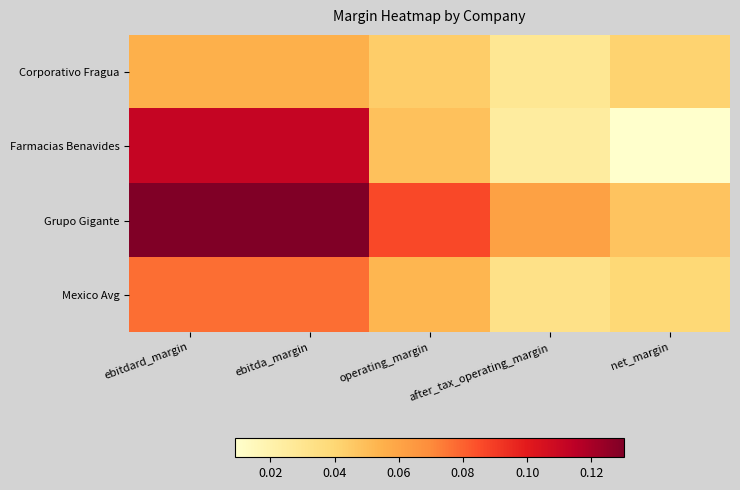

Which series has the widest spread of values?

Farmacias Benavides